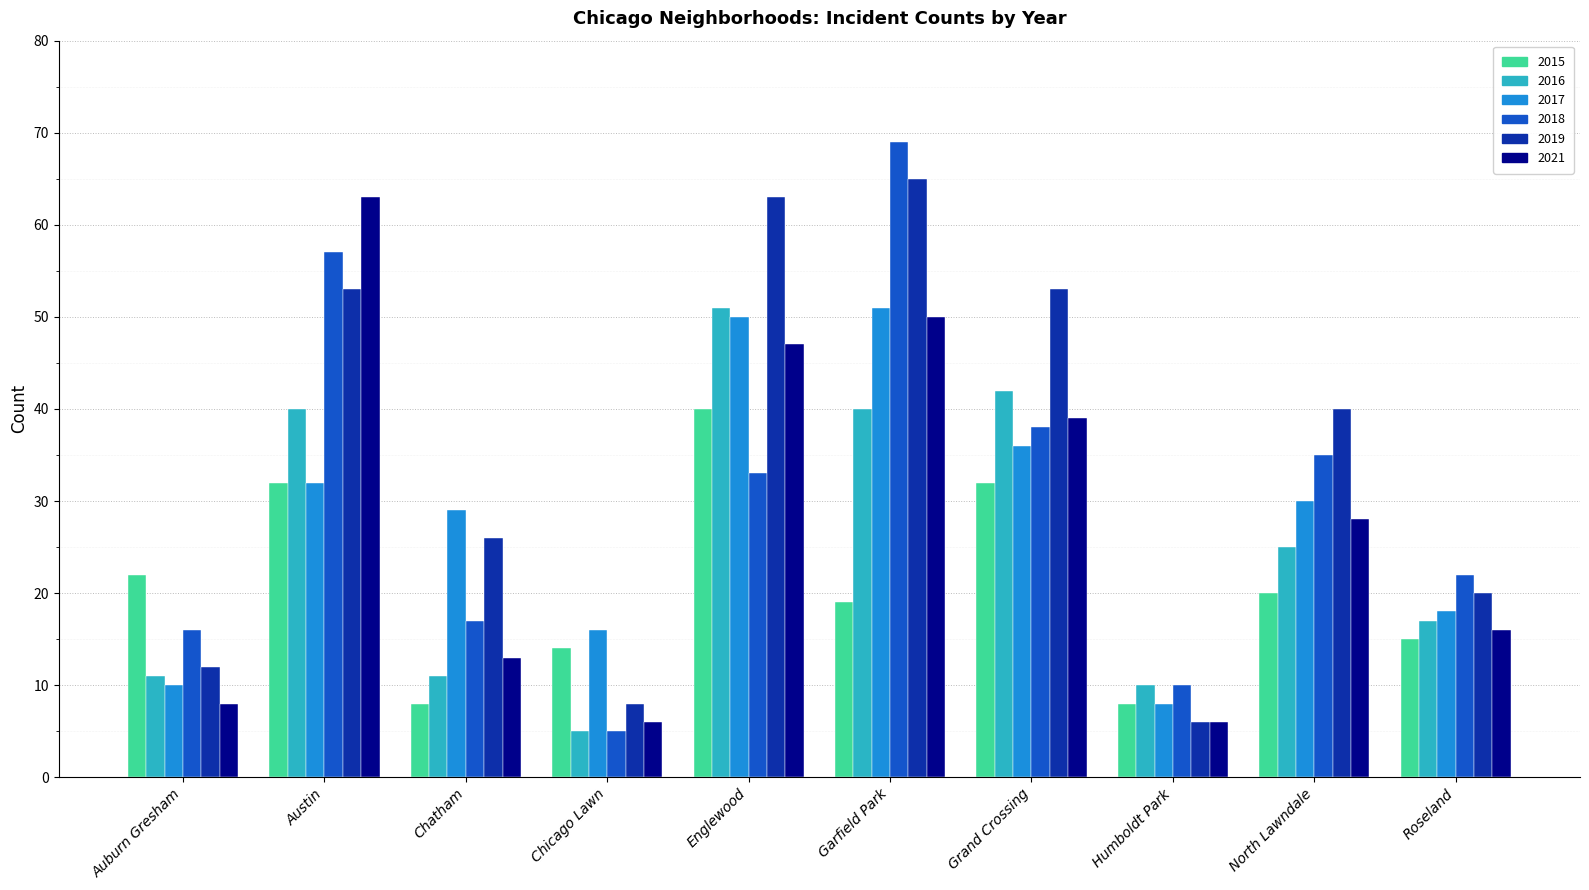

Does the chart contain any negative values?

No